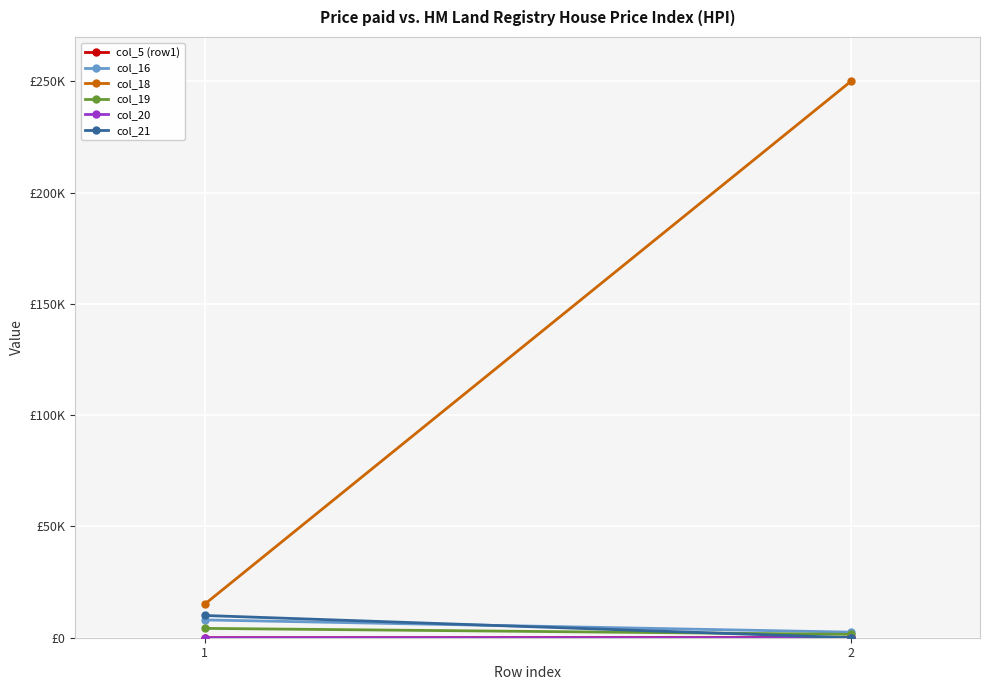

Which series has the largest total across all categories?

col_18